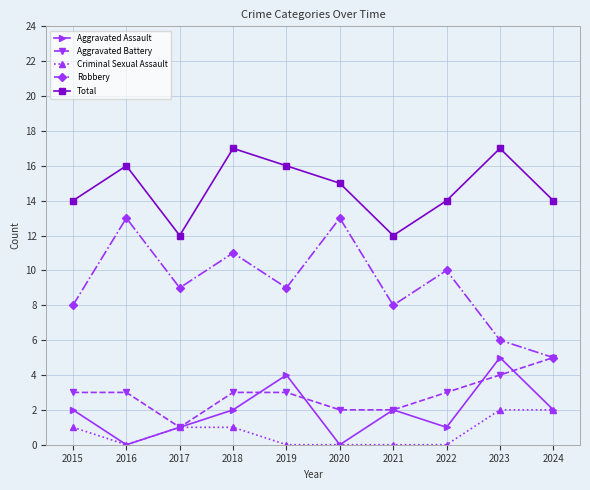

What is the sum of all Aggravated Assault values?

19